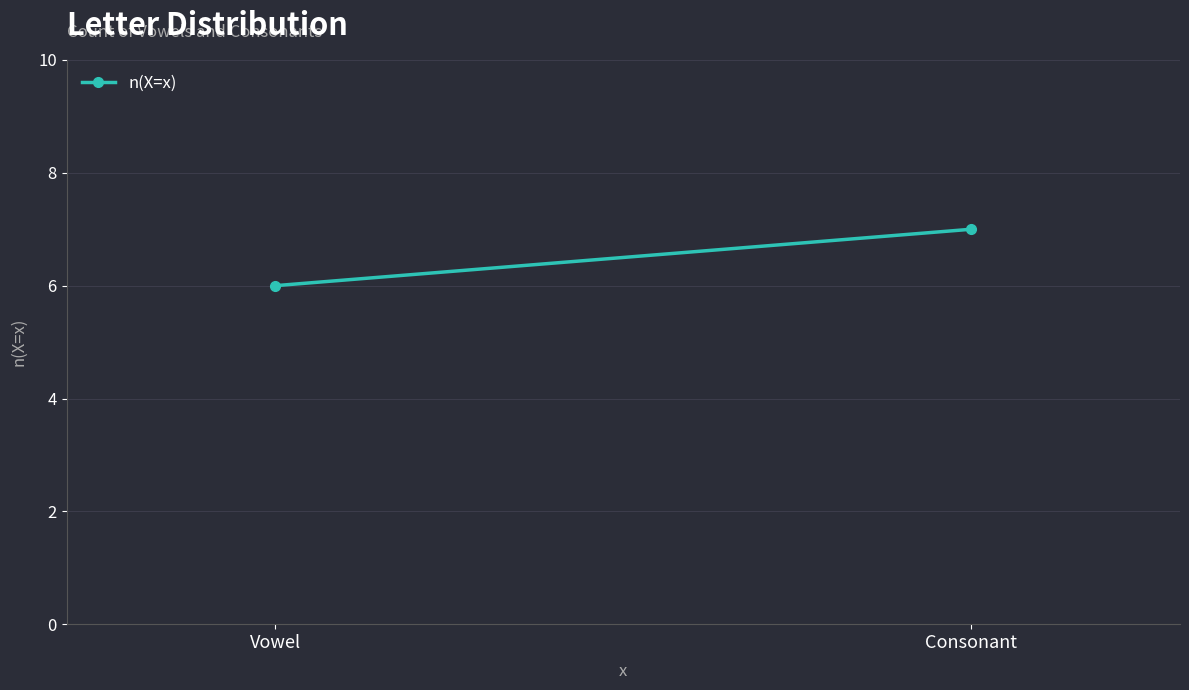

Is it true that the value at Consonant is 3?

False